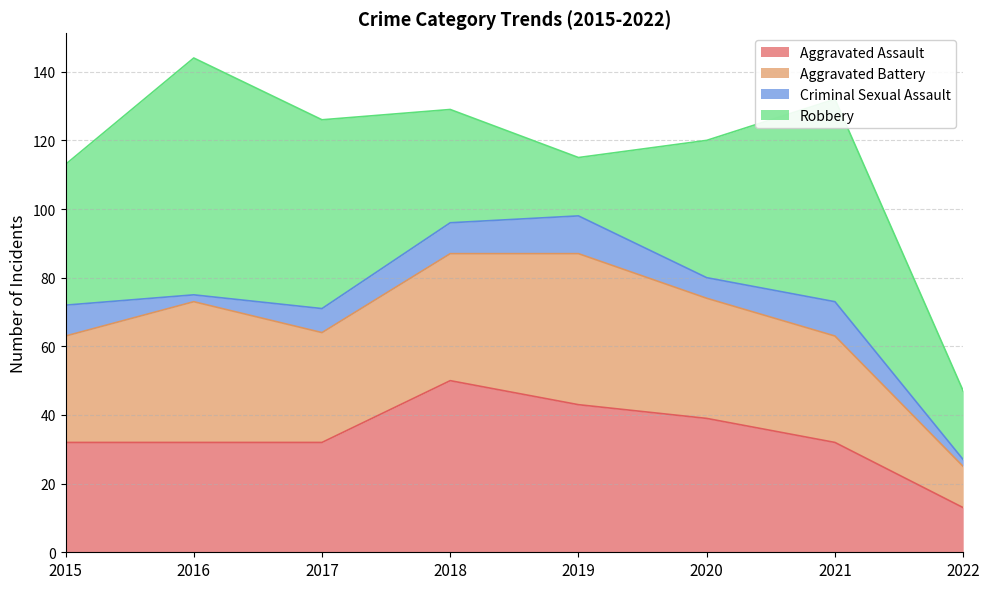

Which series has the largest range (max minus min)?

Robbery